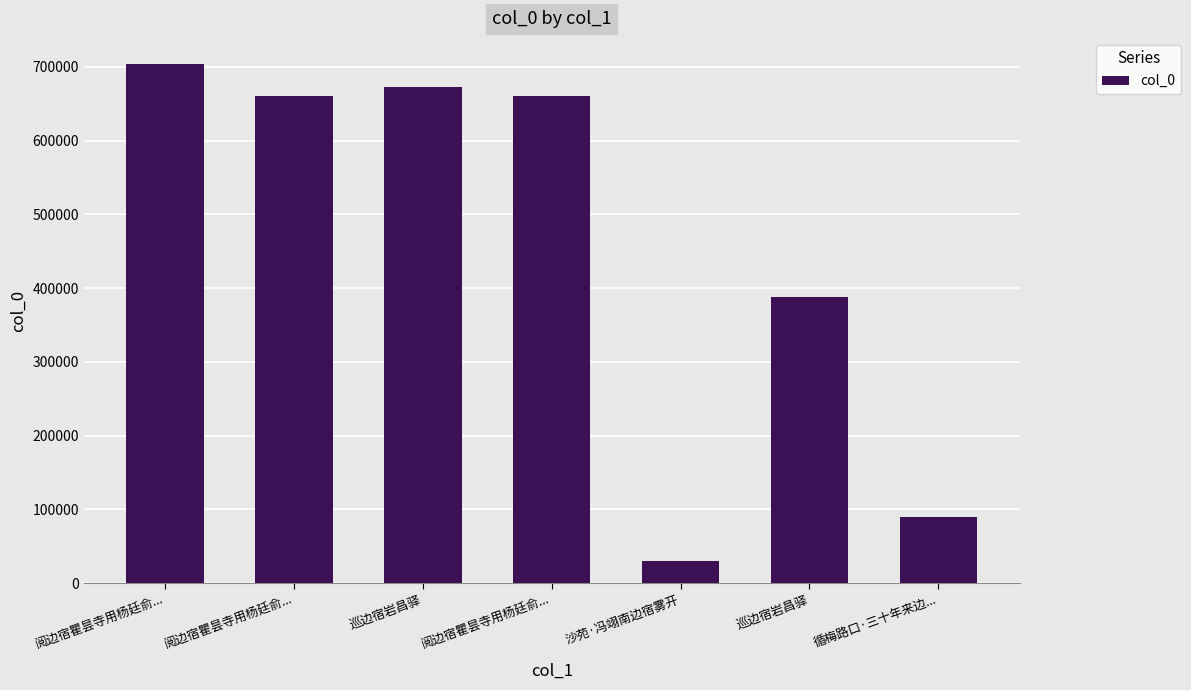

How many data points are less than 659897?

3